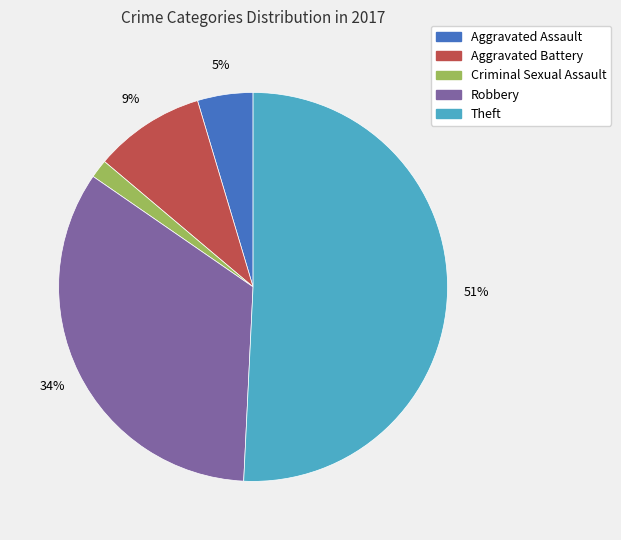

What is the majority slice?

Theft